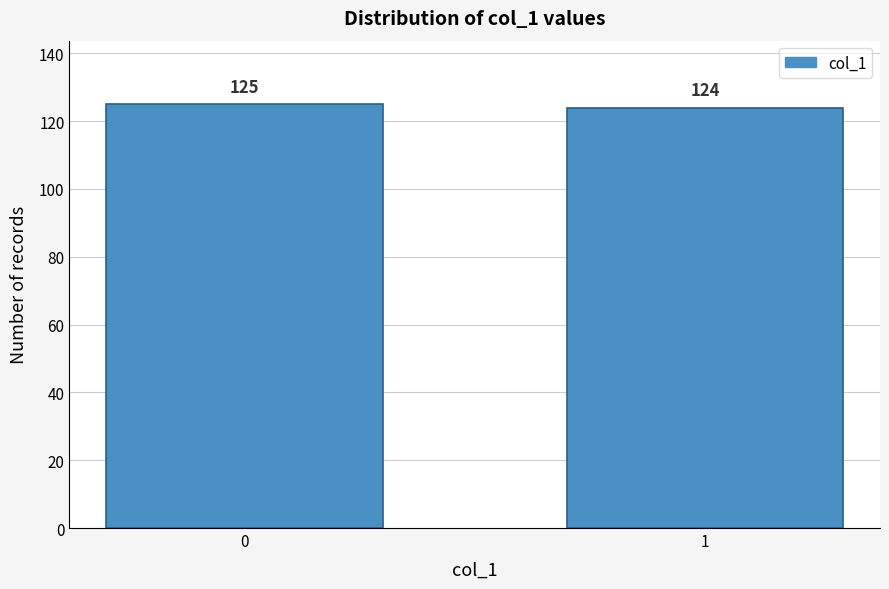

Reading left to right, transcribe all the data shown in this chart.

125	124